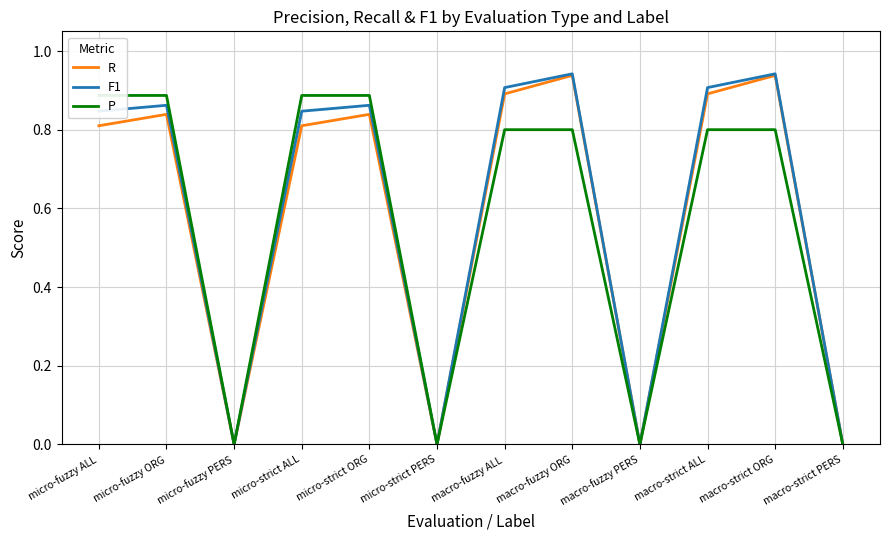

List the series in order of their peak value, highest first.

F1, R, P